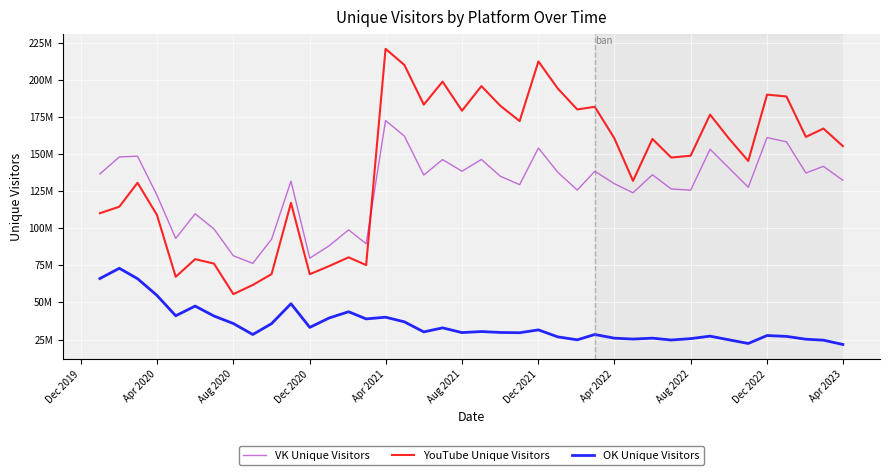

What is the average value of the YouTube Unique Visitors series?

142288051